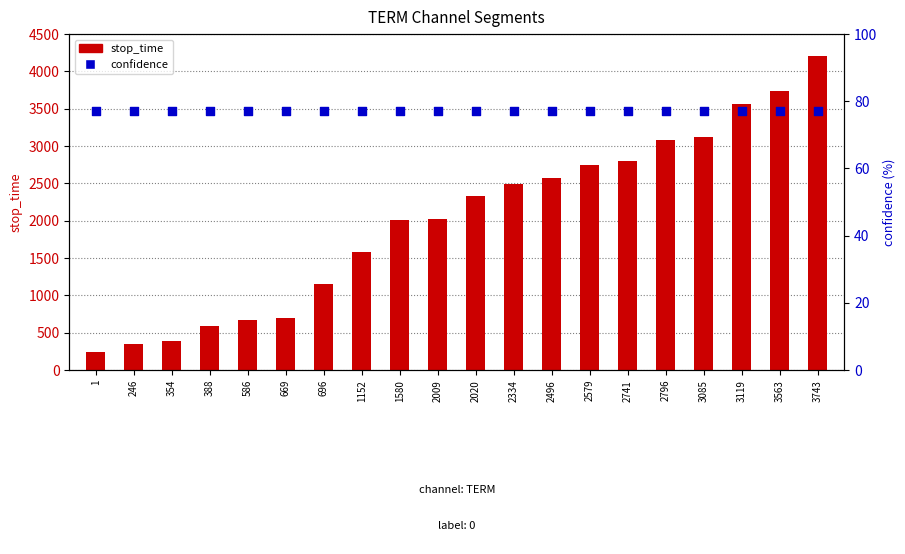

Is the value of stop_time at 246 greater than the value of confidence at 586?

Yes